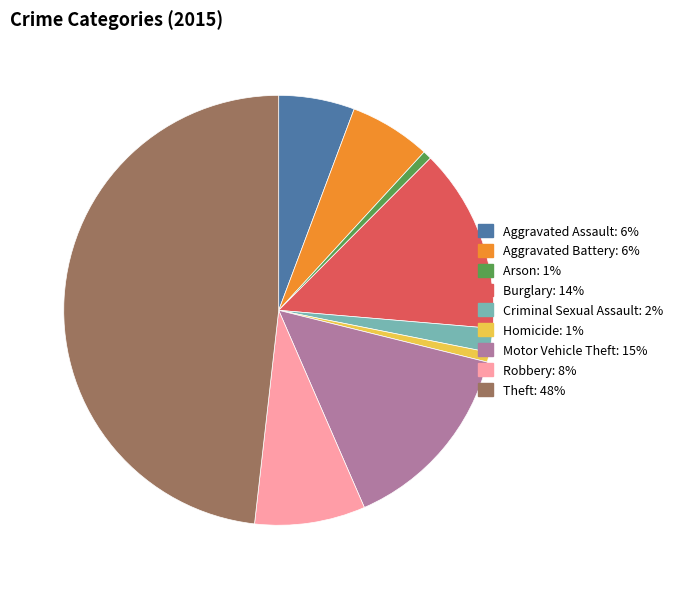

The Arson slice represents 1% of the pie. True or false?

True